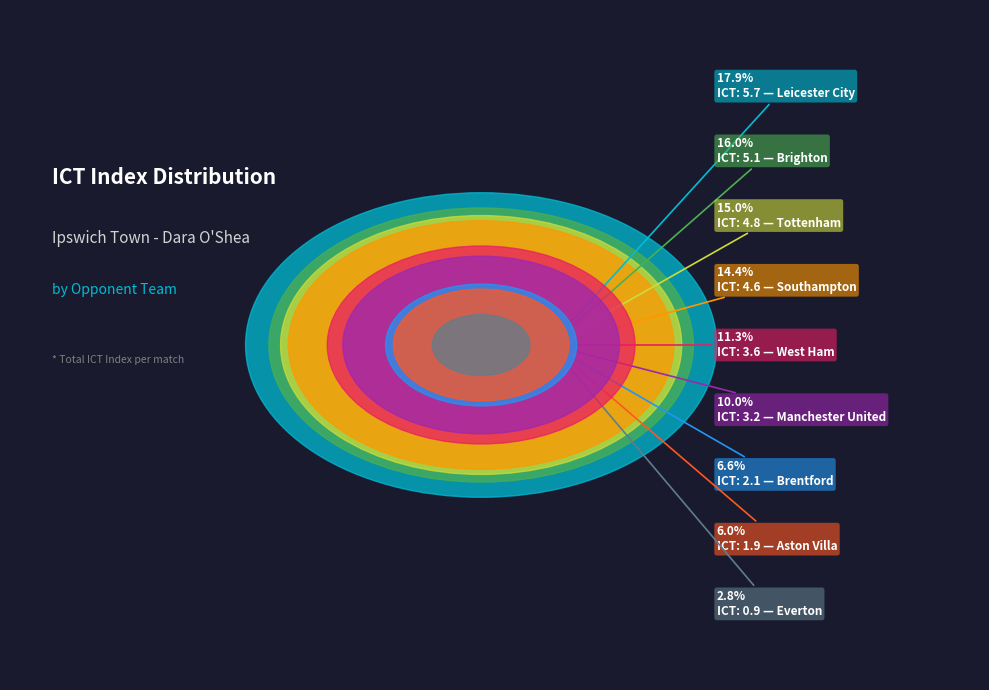

To the nearest percent, what is the combined percentage of Tottenham and Southampton?

29%